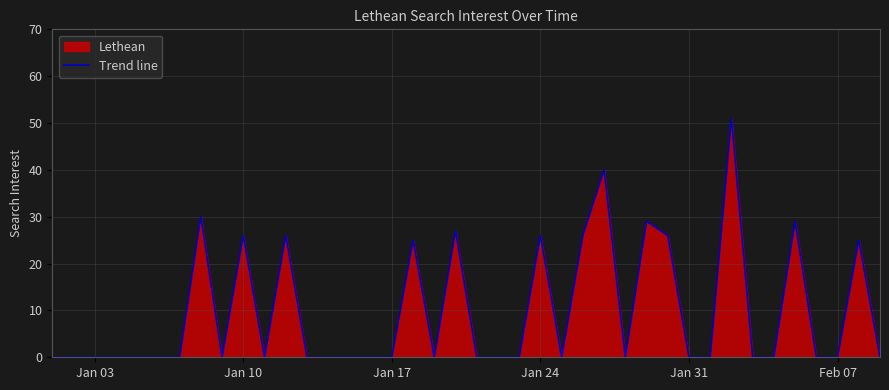

Which has a higher value, Jan 03 or Jan 24?

Jan 24